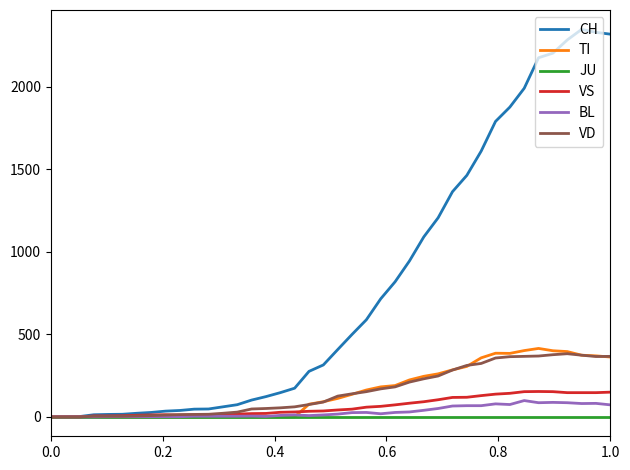

What is the highest value of the TI series?

415